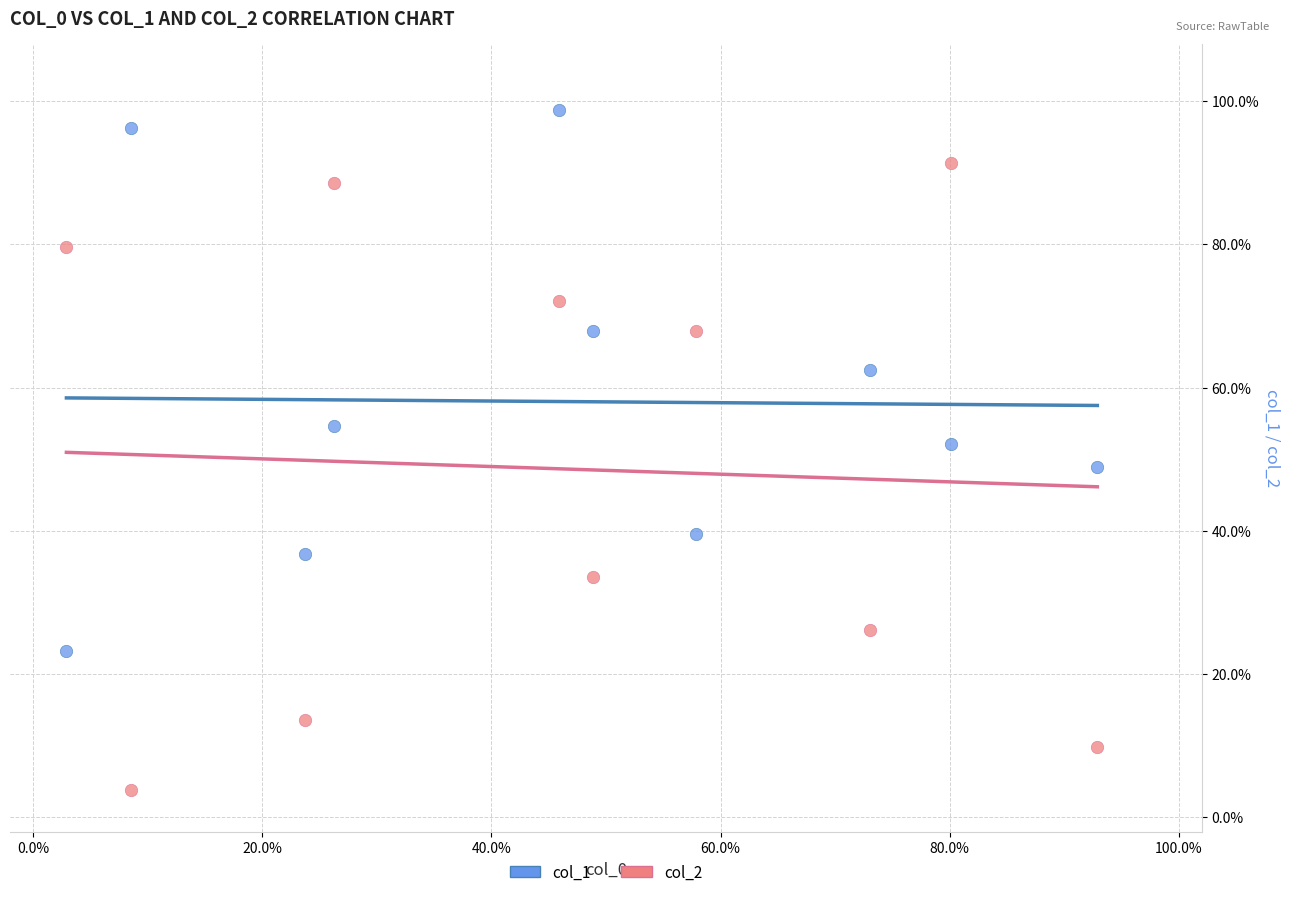

Which series contains the lowest Y value?

col_2